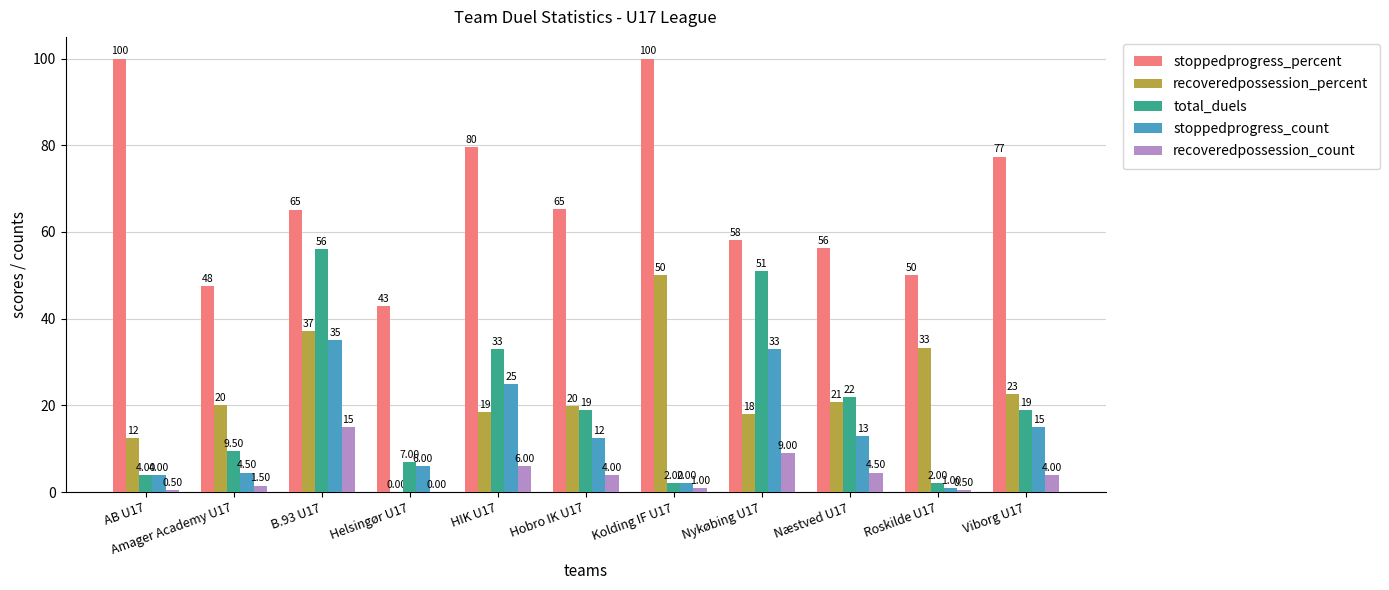

Which series changed the most between Amager Academy U17 and Næstved U17?

total_duels